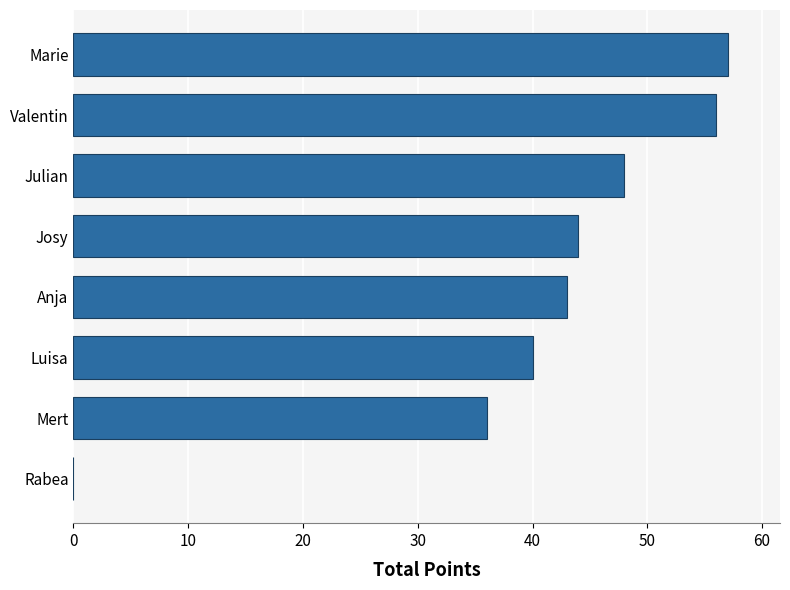

What is the change in value from Mert to Valentin?

+20